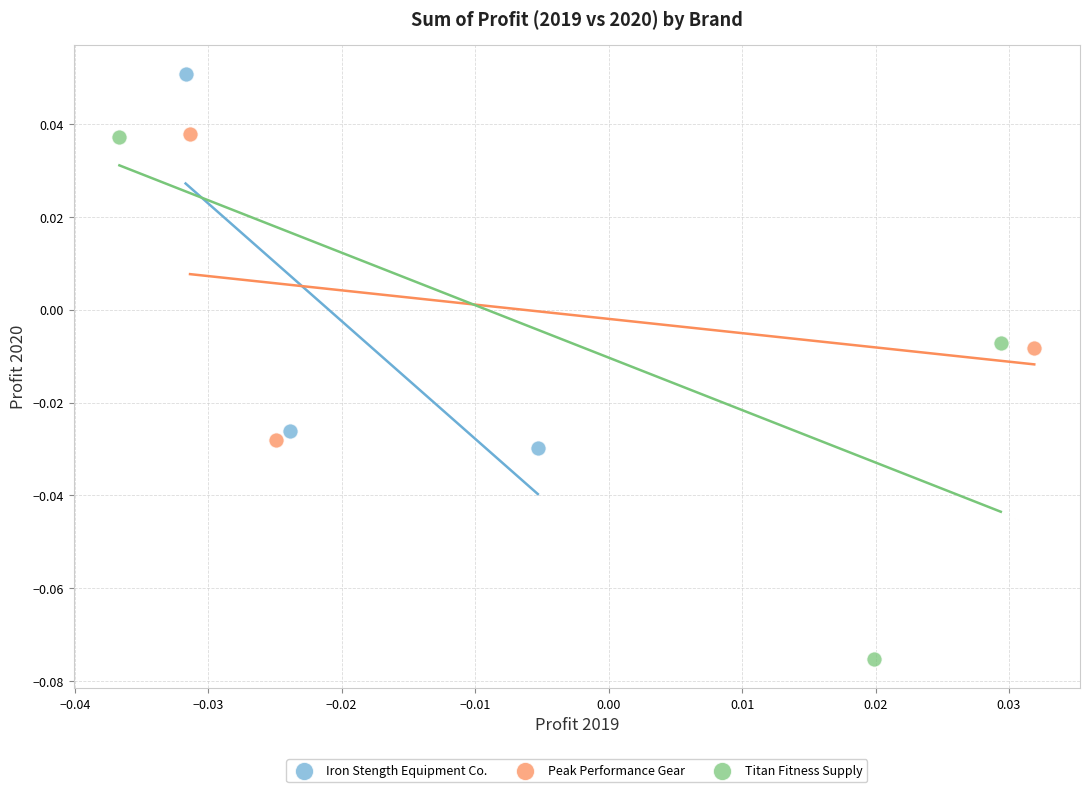

Which series has the widest spread of Y values?

Titan Fitness Supply